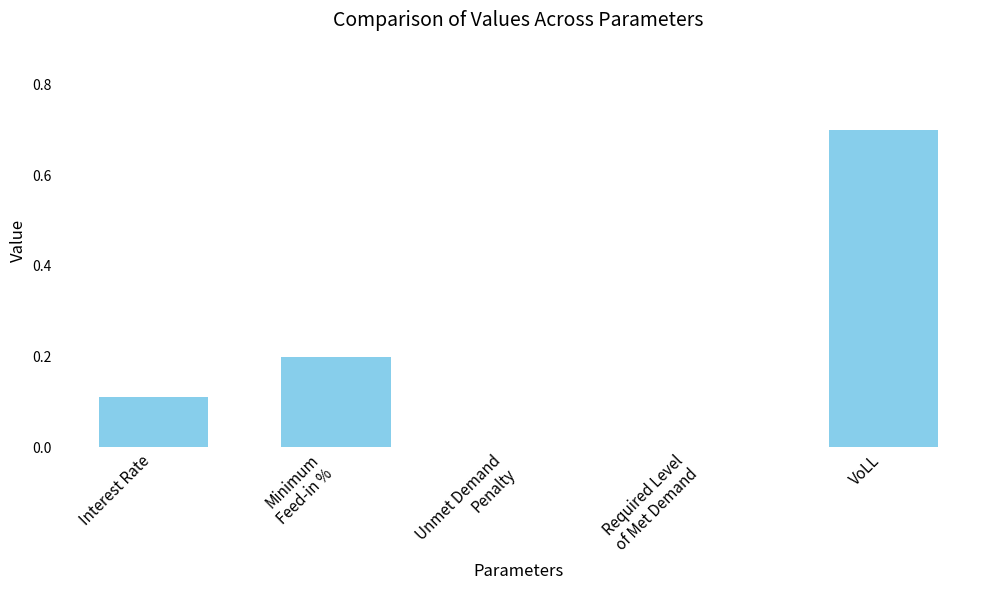

What is the maximum value shown in the chart?

0.7